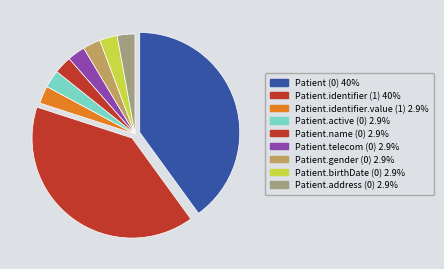

Is it true that Patient.telecom (0) is 13% of the pie?

False